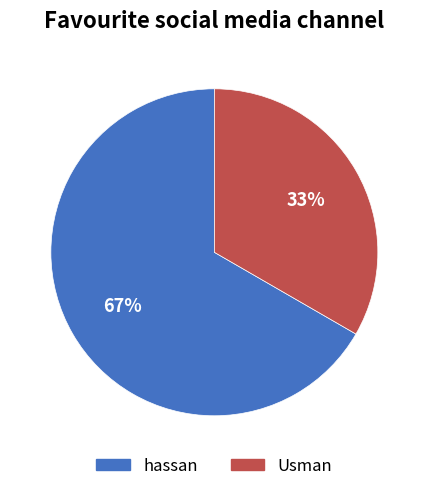

Which category accounts for the majority?

hassan